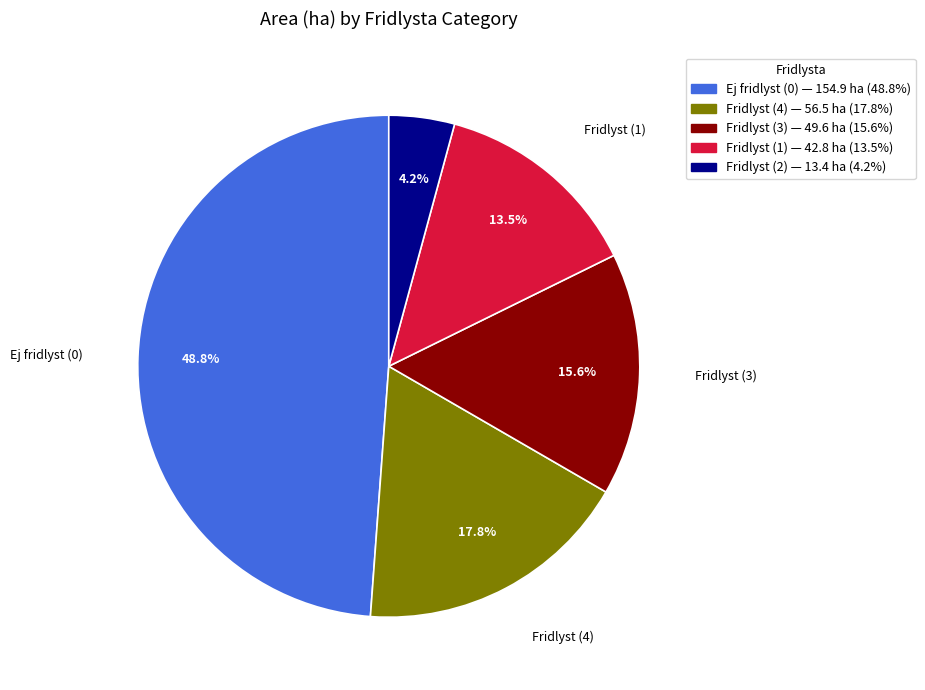

Is there a majority slice in this chart?

No